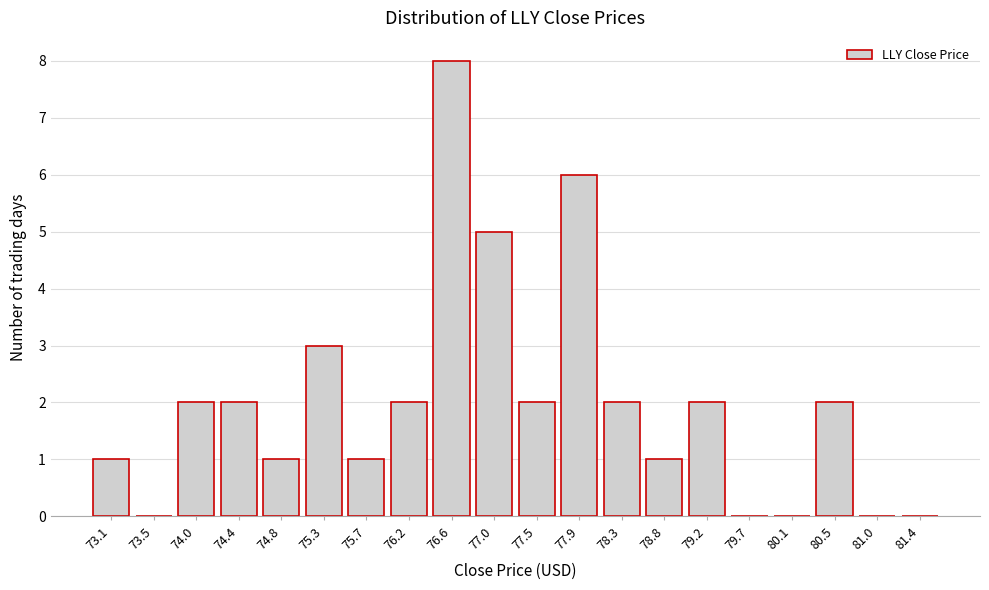

Reading right to left, list all the values displayed in this chart.

81.4=0	81.0=0	80.5=2	80.1=0	79.7=0	79.2=2	78.8=1	78.3=2	77.9=6	77.5=2	77.0=5	76.6=8	76.2=2	75.7=1	75.3=3	74.8=1	74.4=2	74.0=2	73.5=0	73.1=1